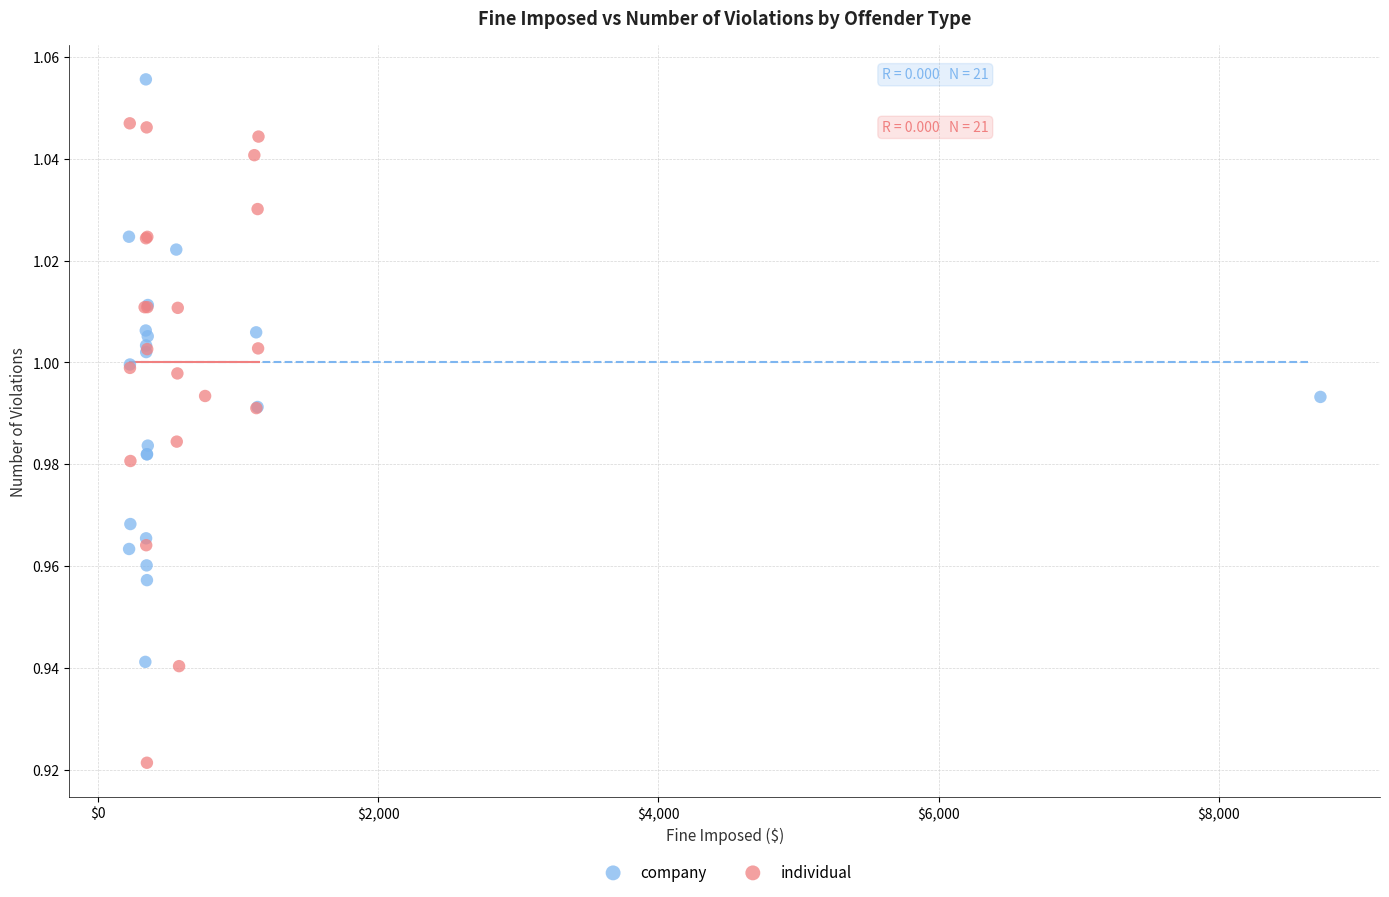

Which series has the widest spread of Y values?

individual